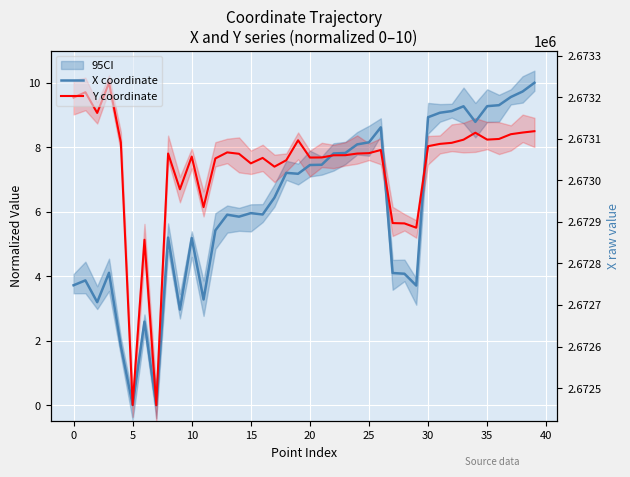

What is the value of the Y coordinate point at the 23rd from the left?

7.8